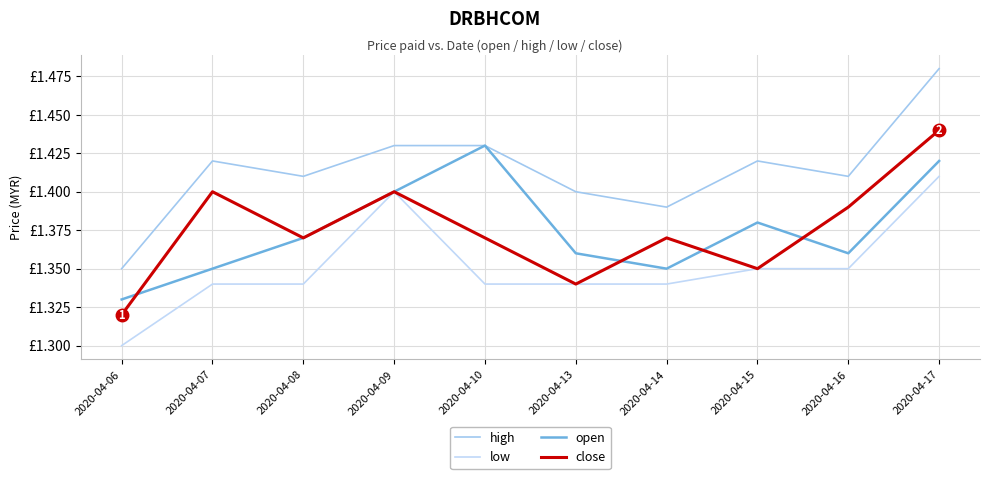

Where do open and close first cross each other?

2020-04-06 and 2020-04-07